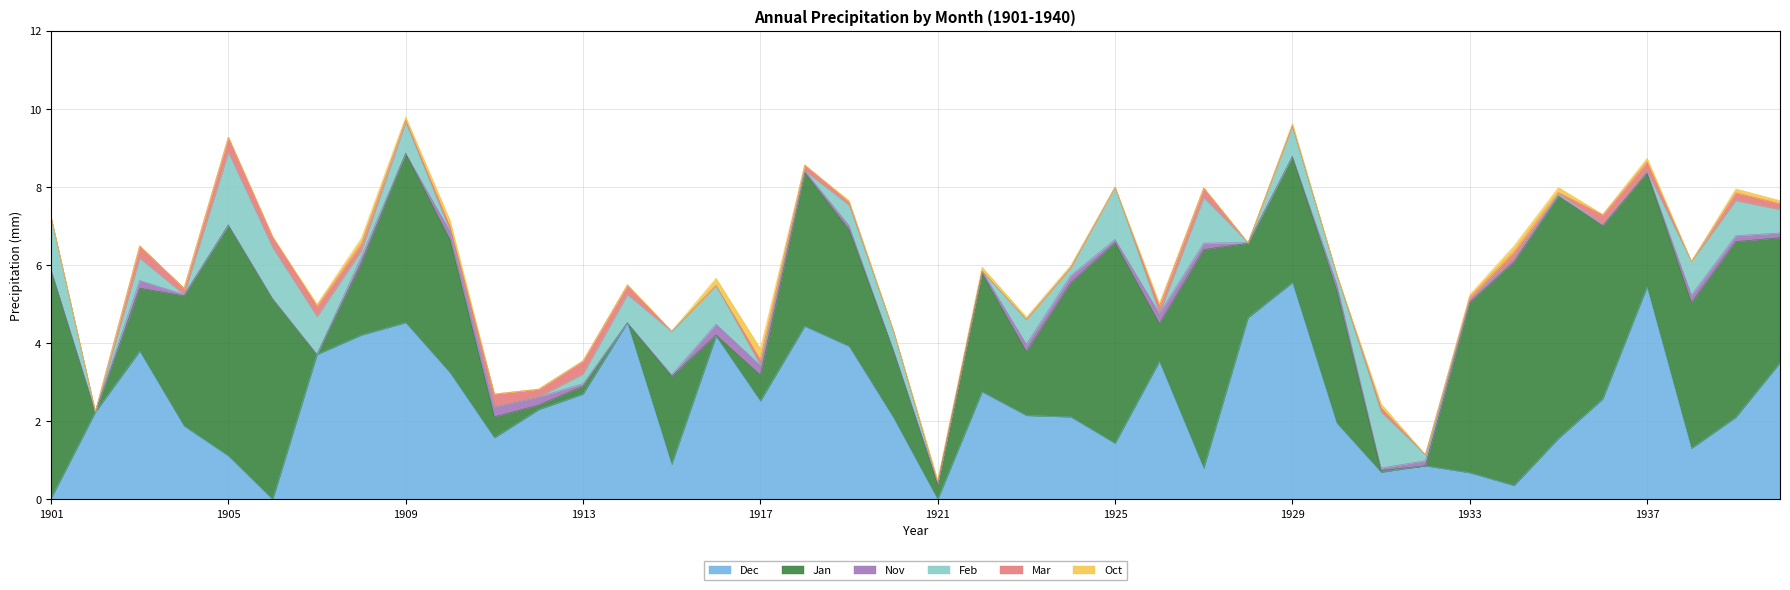

Is the value of Feb at 1911 greater than the value of Dec at 1905?

No